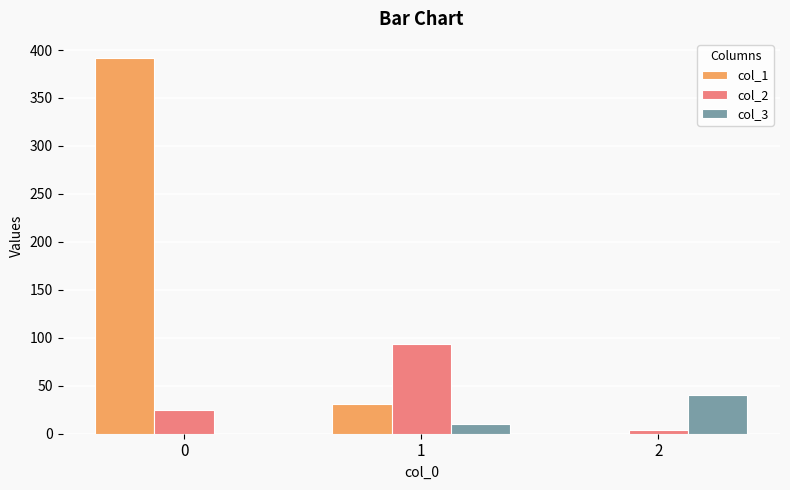

Which category has the highest value in the col_3 series?

2